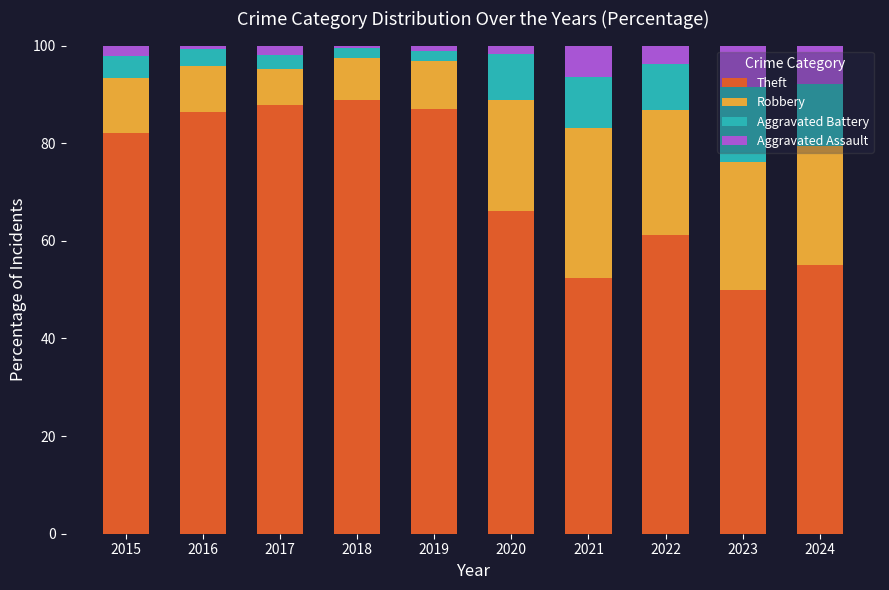

What is the highest value of the Theft series?

88.8